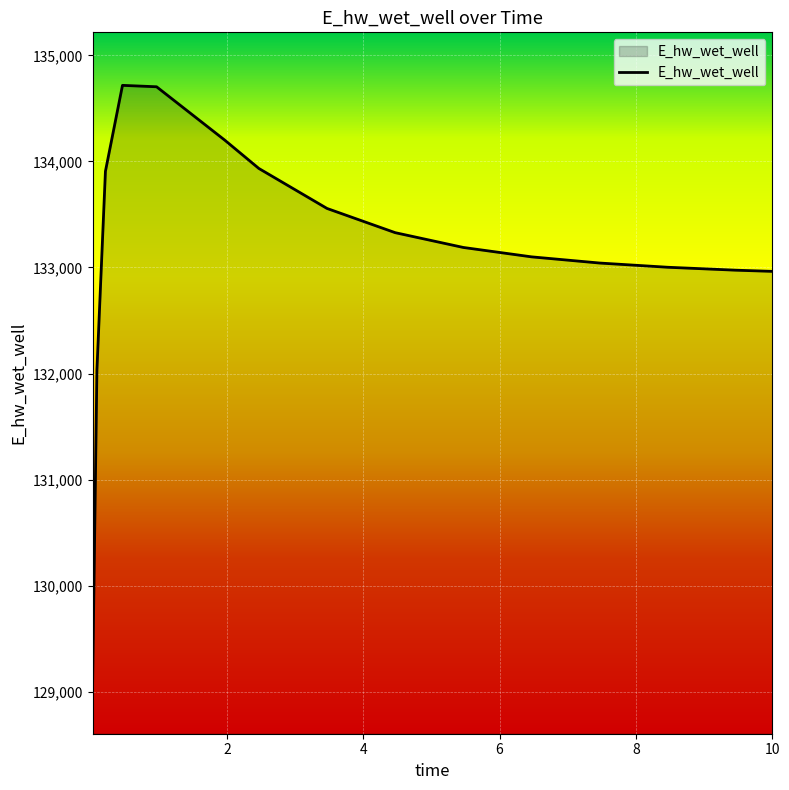

What is the difference between the maximum and minimum values?

5613.9